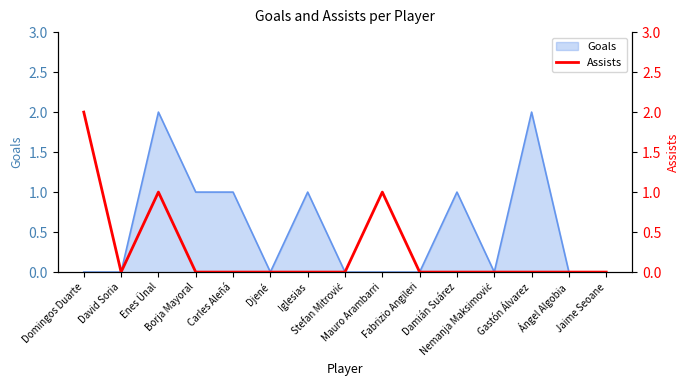

What is the label of the 7th point from the right?

Mauro Arambarri